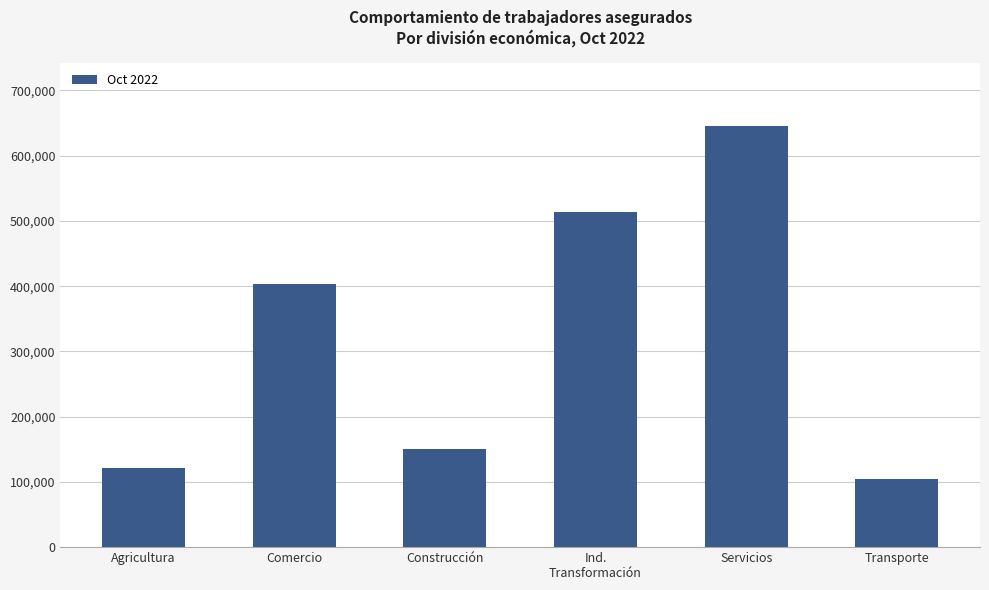

At which label is the value closest to 375126?

Comercio